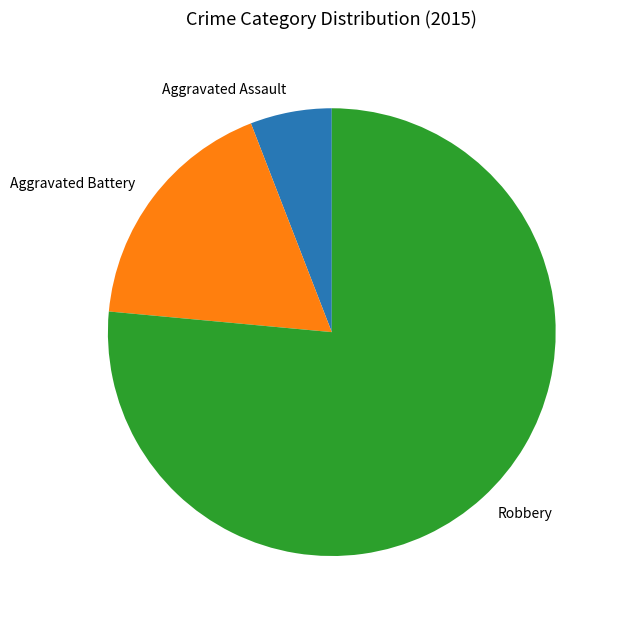

Combined, do Aggravated Assault and Robbery account for over 50%?

Yes